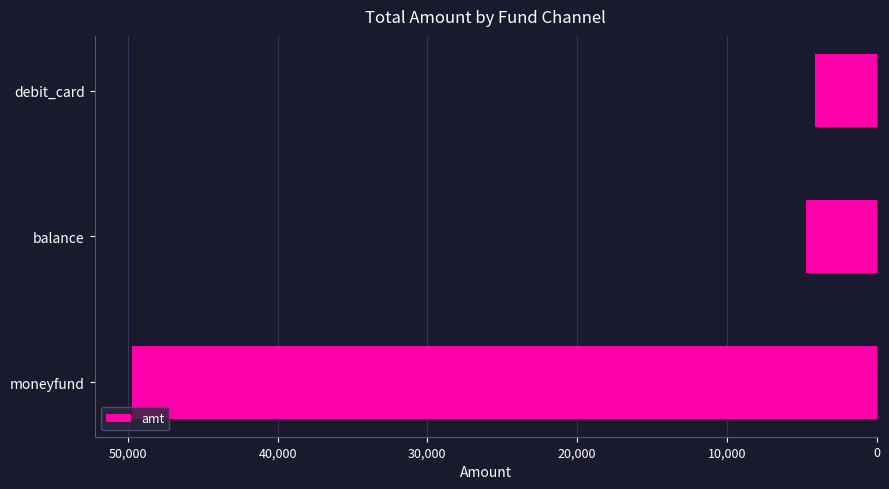

The value at balance is 7775. True or false?

False